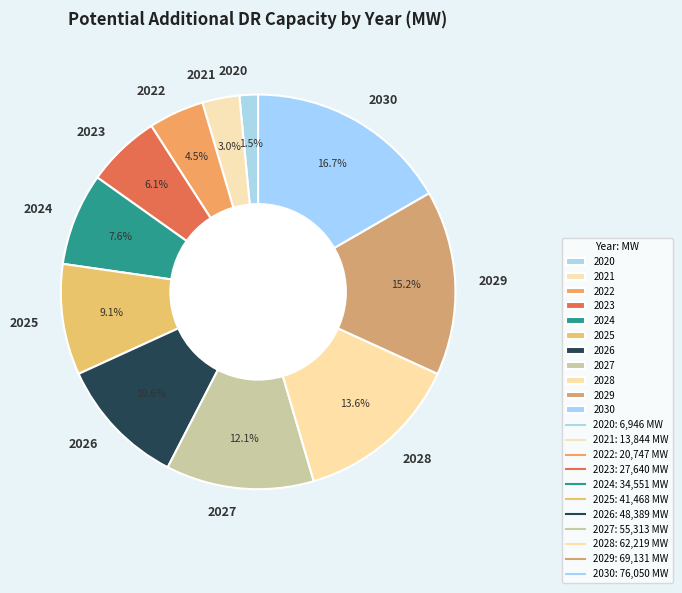

Rank the categories by value from lowest to highest.

2020, 2021, 2022, 2023, 2024, 2025, 2026, 2027, 2028, 2029, 2030